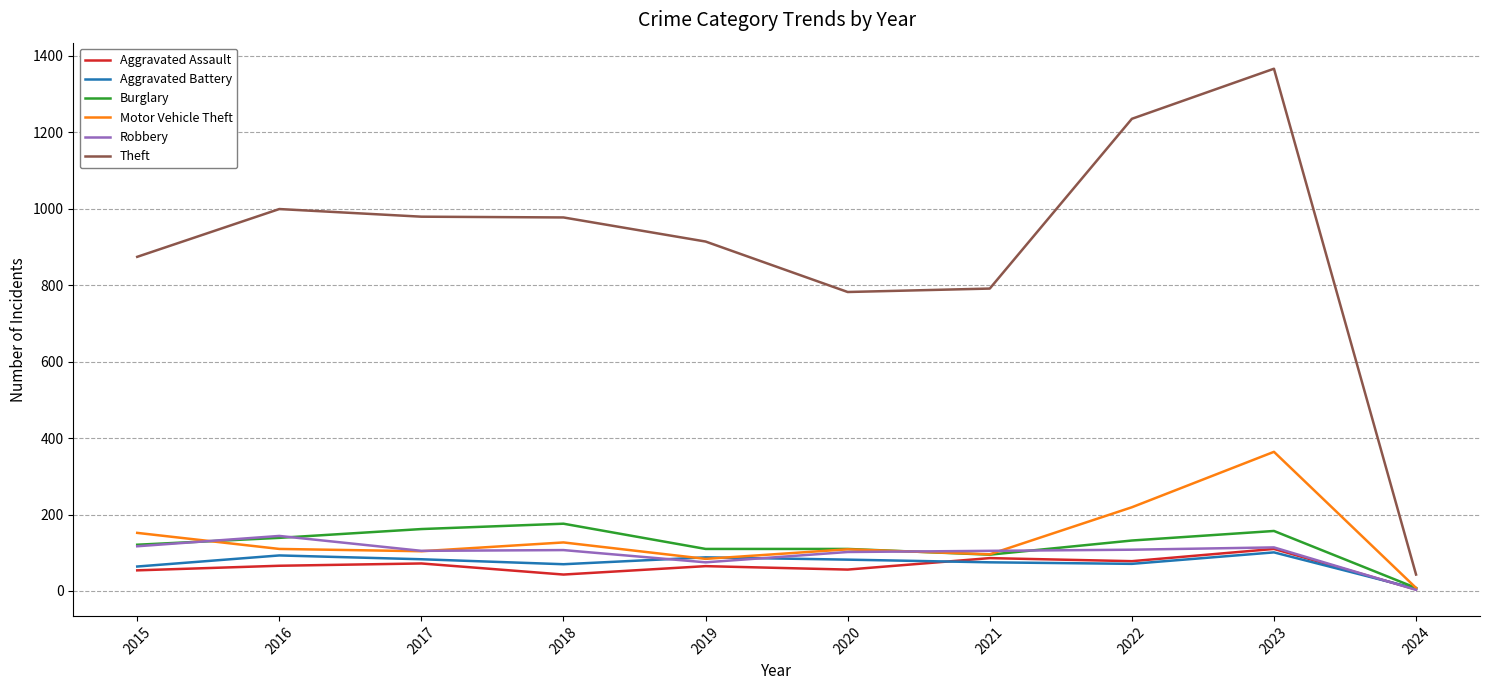

What is the total value across all series at 2016?

1551